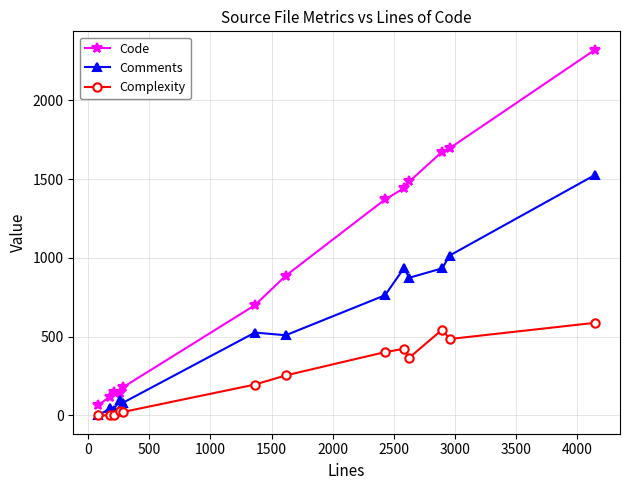

What is the maximum value for Complexity?

588